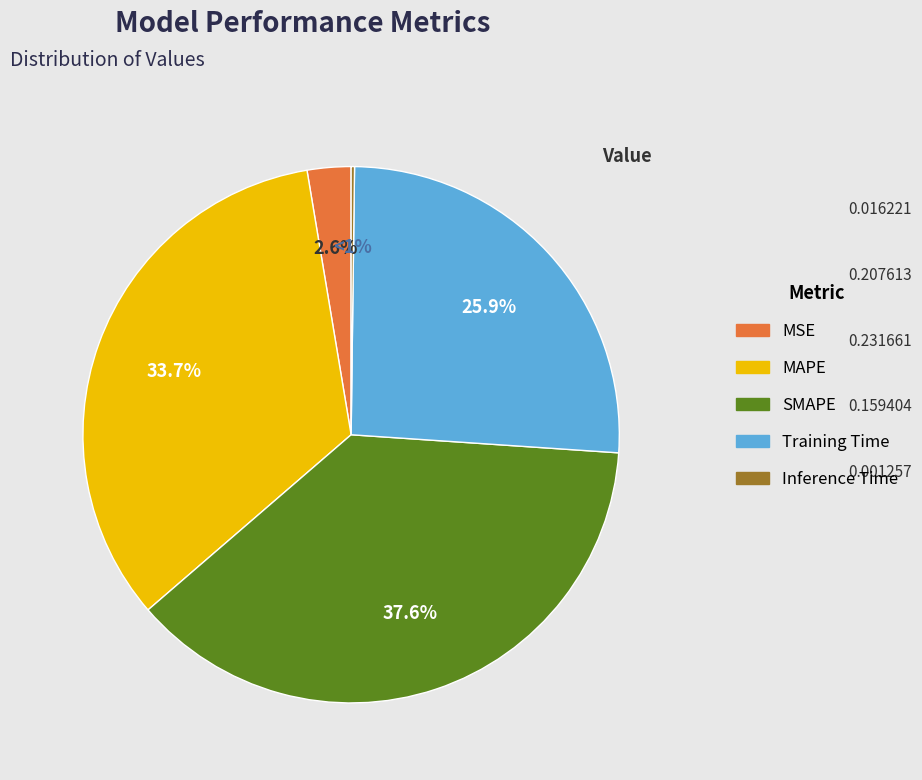

The MAPE slice represents 41% of the pie. True or false?

False